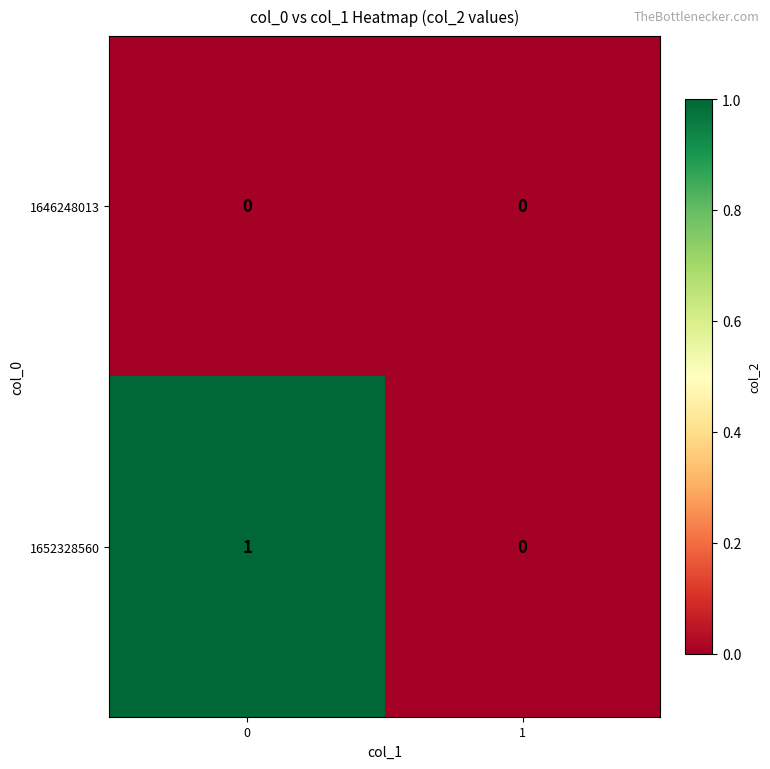

The value of 1646248013 at 0 is 0. True or false?

True